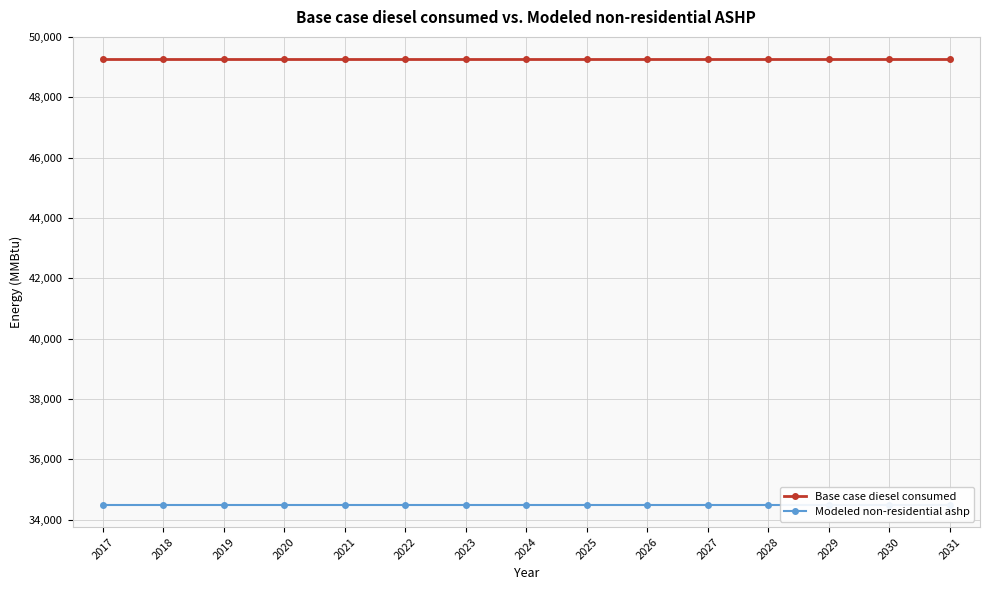

Rank the categories by Modeled non-residential ashp value from highest to lowest.

2017, 2018, 2019, 2020, 2021, 2022, 2023, 2024, 2025, 2026, 2027, 2028, 2029, 2030, 2031